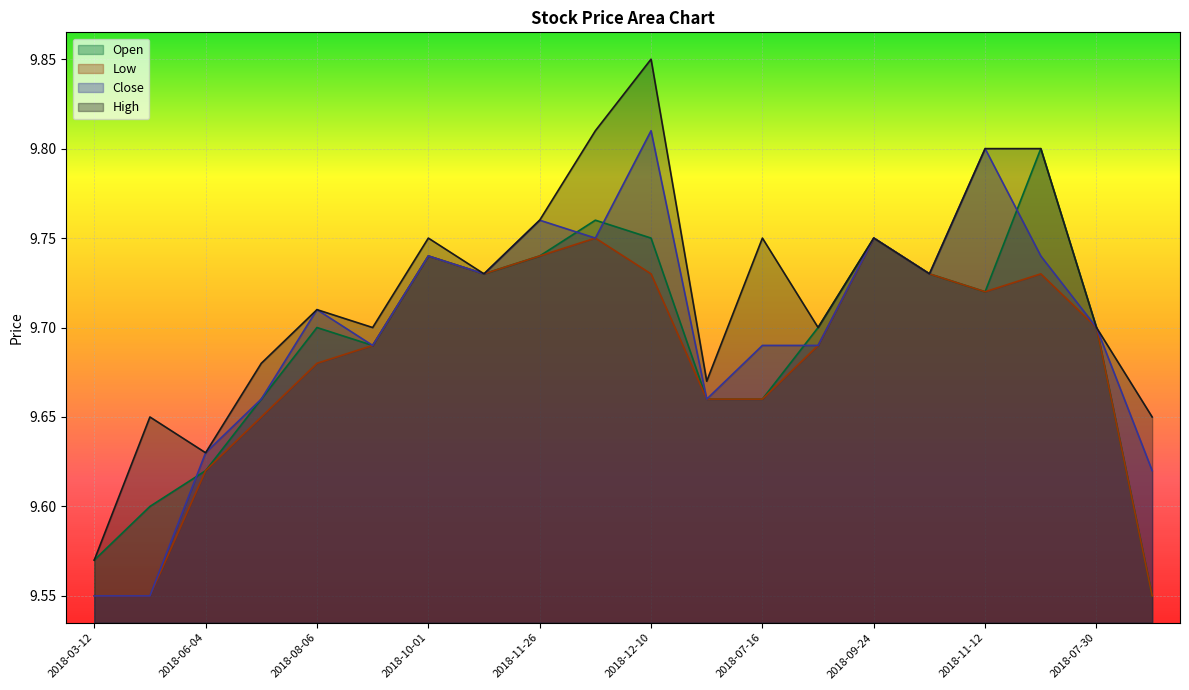

True or false: Open and Low cross at least once.

False